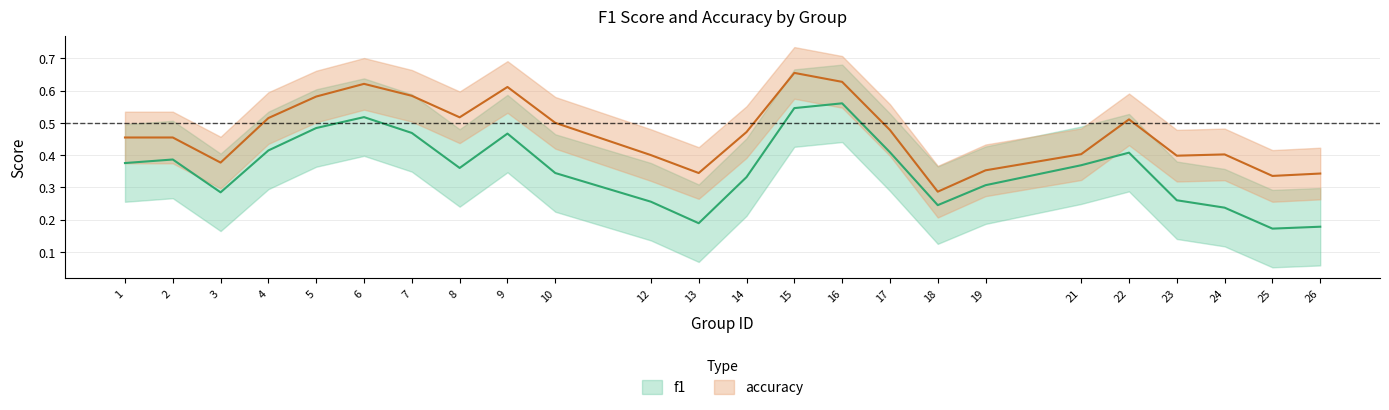

What is the sum of all f1 values?

8.6